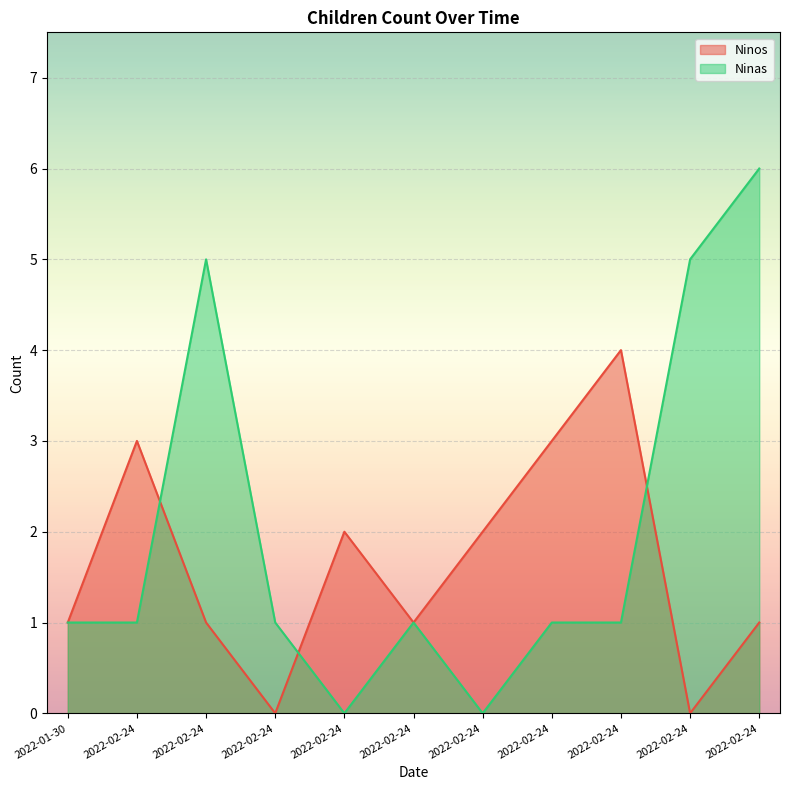

Rank the series at 2022-02-24 from lowest to highest value.

Ninas, Ninos